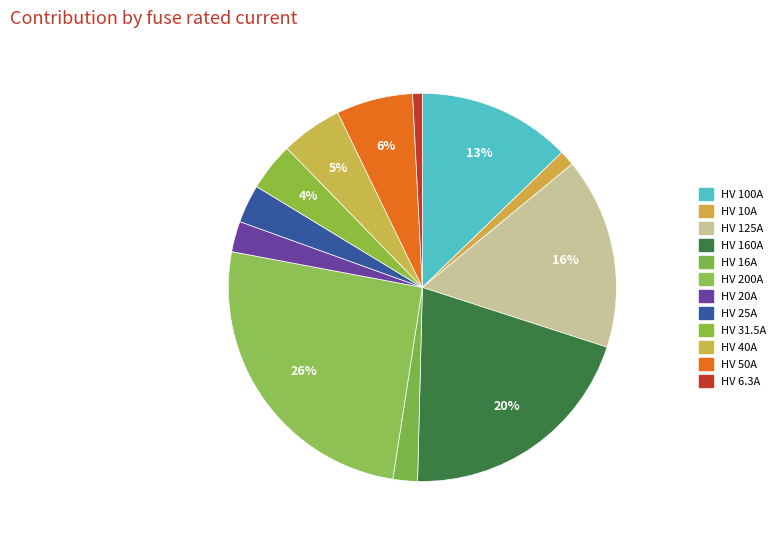

Rank the categories by value from highest to lowest.

HV 200A, HV 160A, HV 125A, HV 100A, HV 50A, HV 40A, HV 31.5A, HV 25A, HV 20A, HV 16A, HV 10A, HV 6.3A